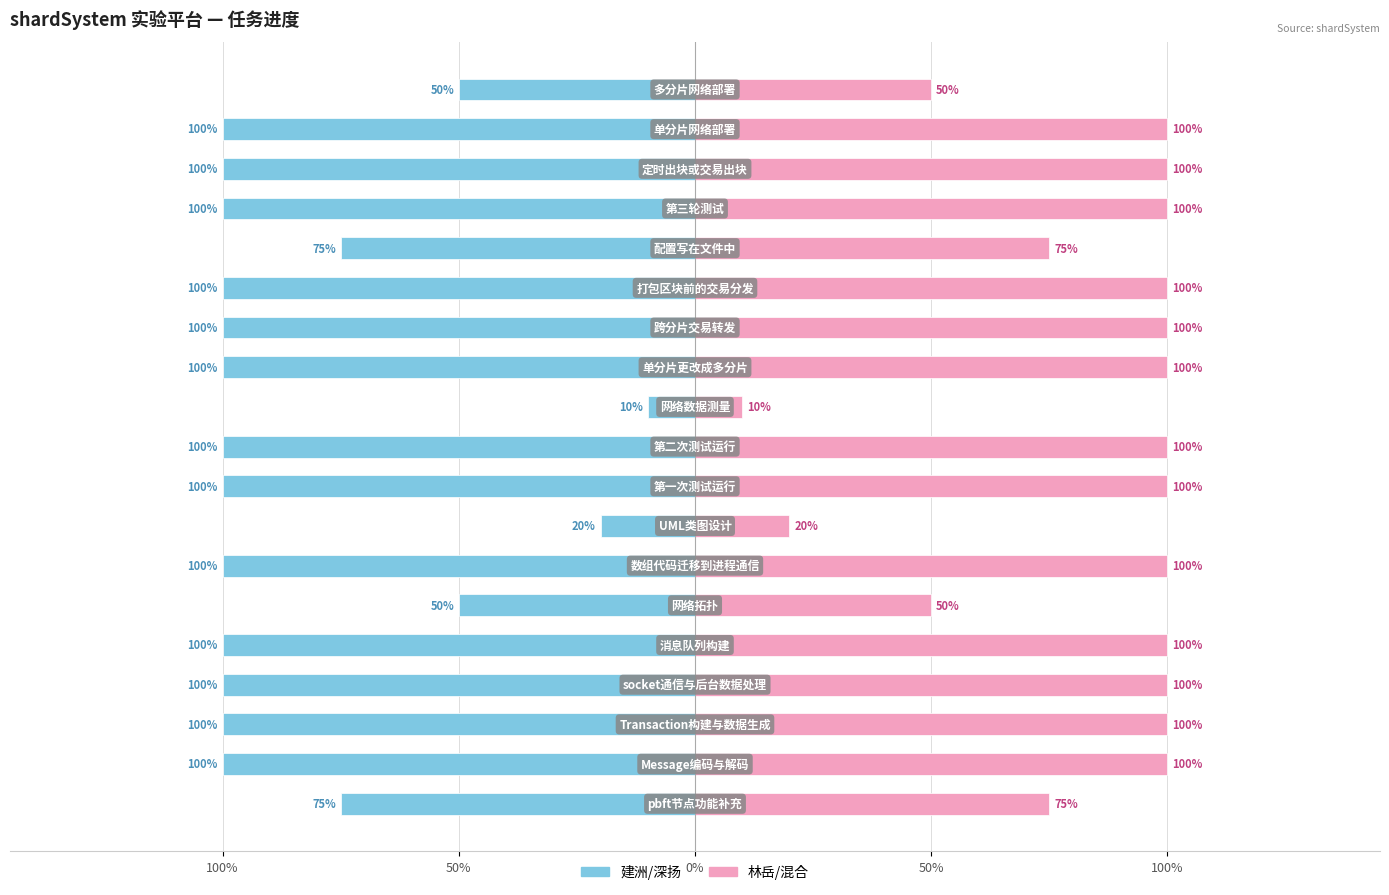

What value does the 建洲/深扬 series have at 9?

-1.0